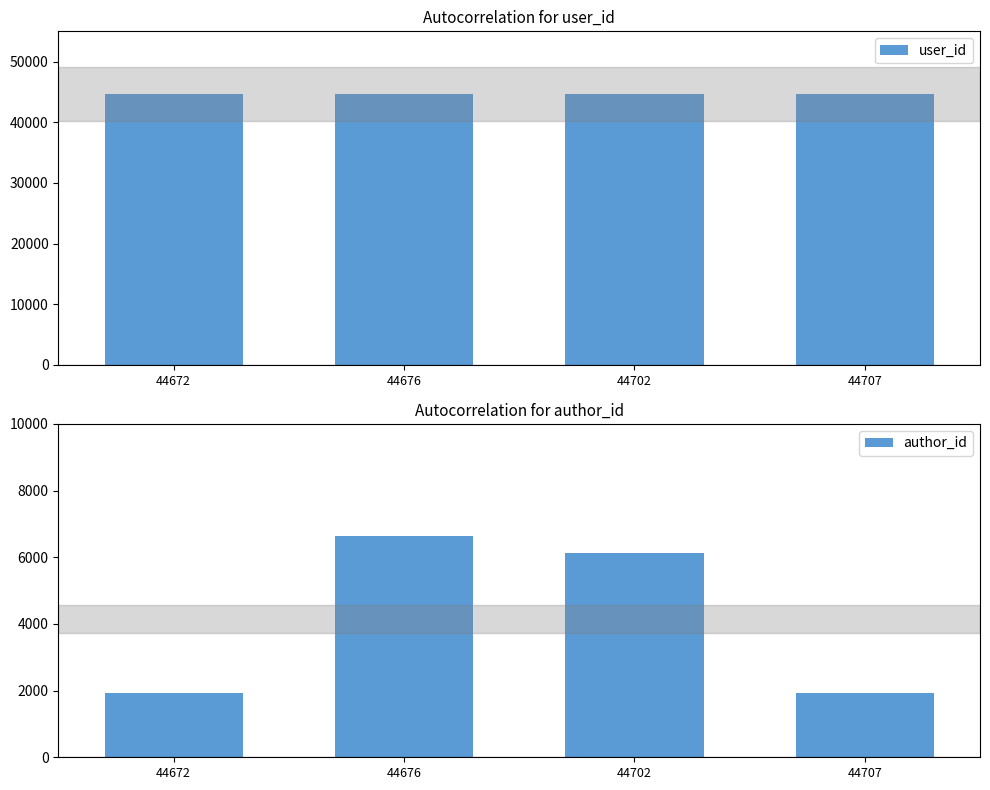

What is the minimum value for author_id?

1932